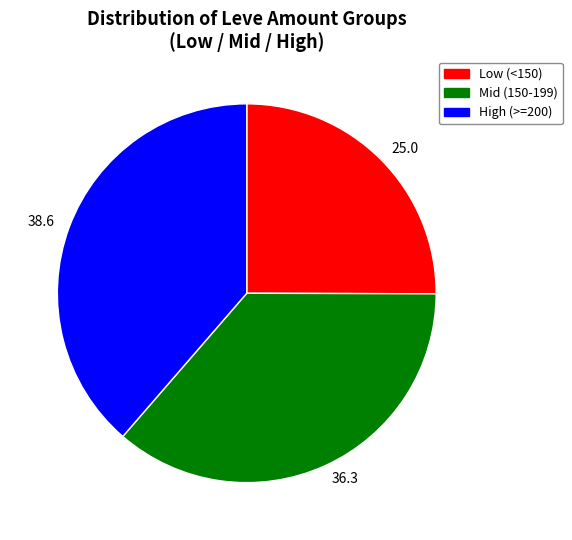

Rank the categories by value from highest to lowest.

38.6, 36.3, 25.0